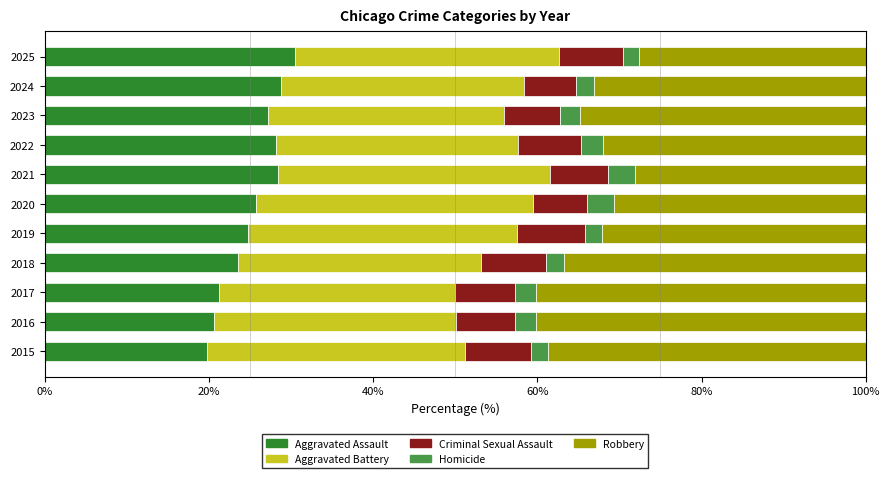

What is the maximum value for Aggravated Assault?

30.4